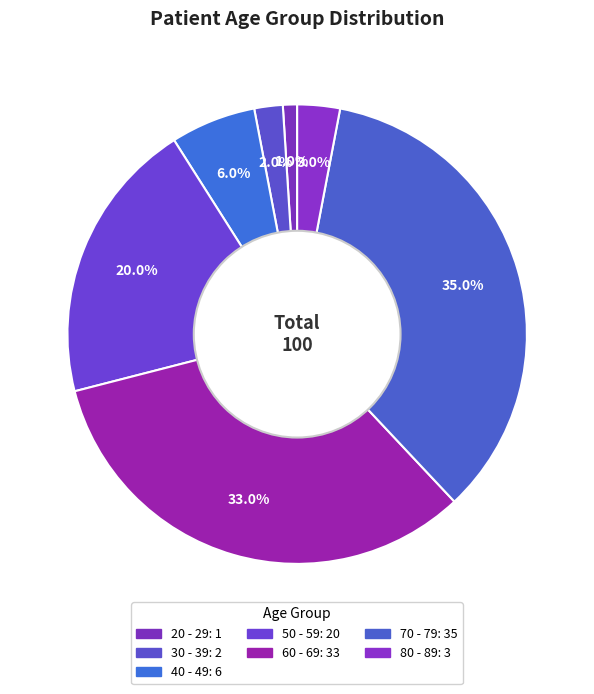

Count the number of slices in the pie.

7